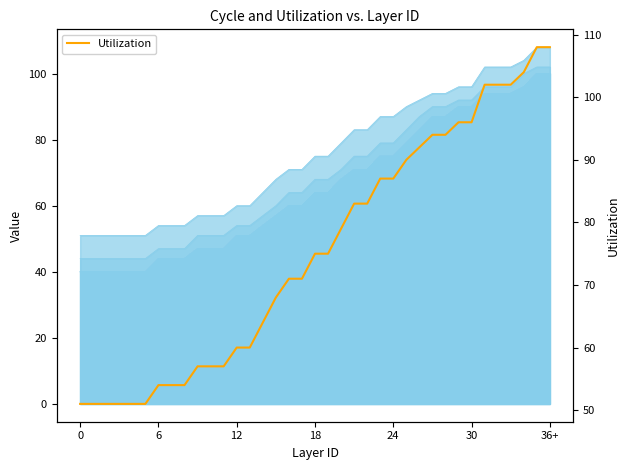

Read the value at 32.

102